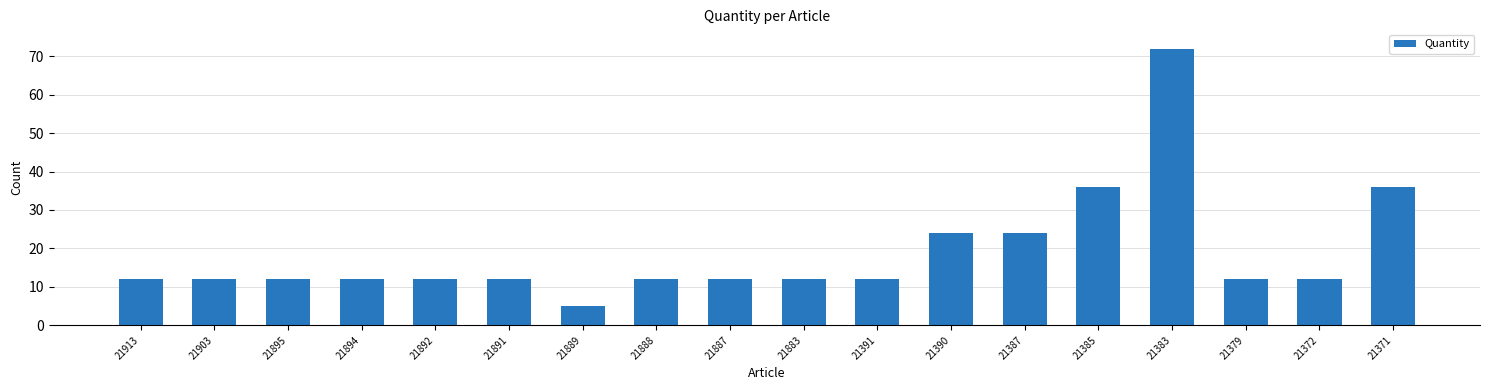

What is the change in value from 21913 to 21889?

-7